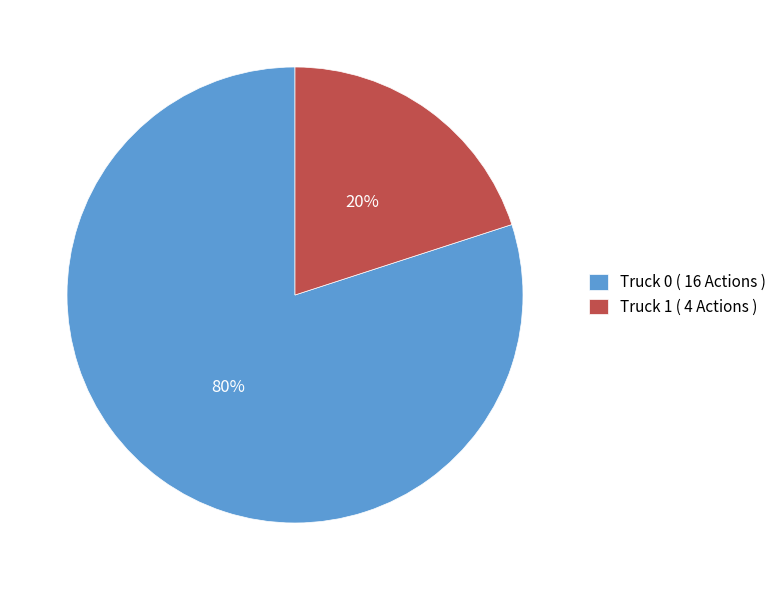

Combined, do Truck 0 and Truck 1 account for over 50%?

Yes